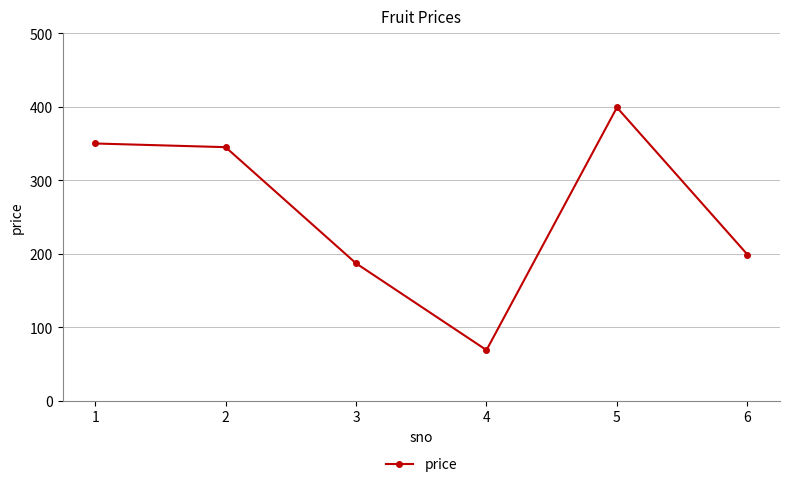

At which category does the data reach its first local peak?

5